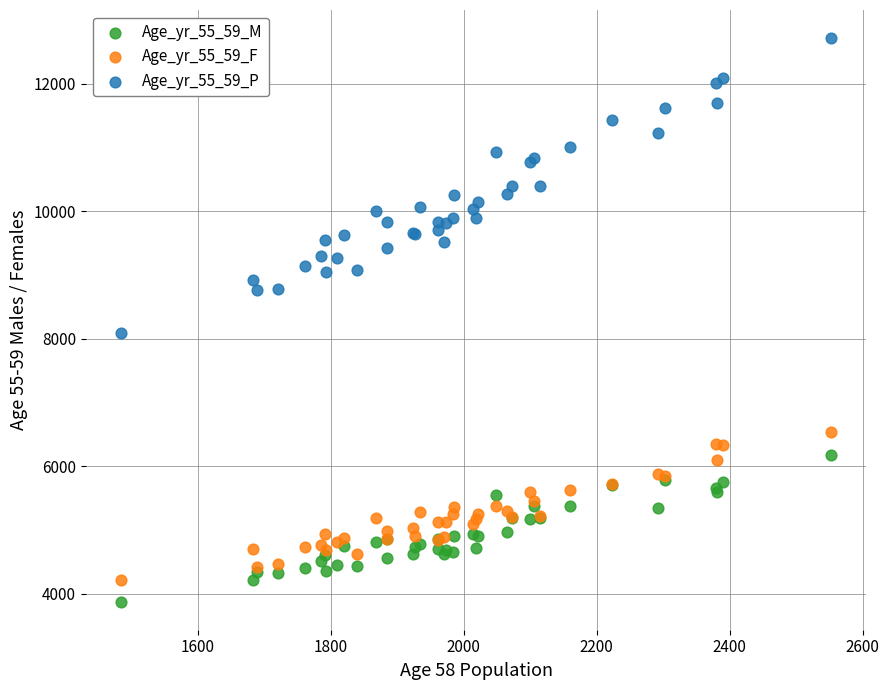

Which series reaches the maximum Y coordinate?

Age_yr_55_59_P